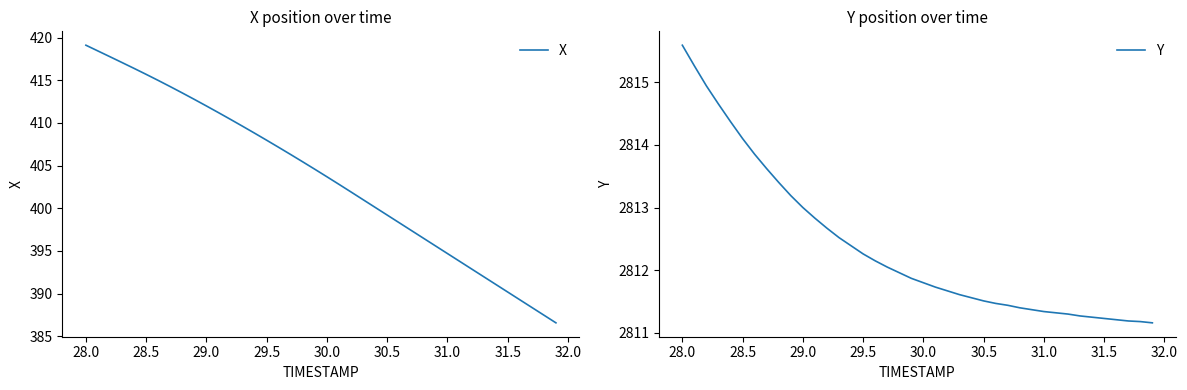

What is the maximum value for Y?

2815.6